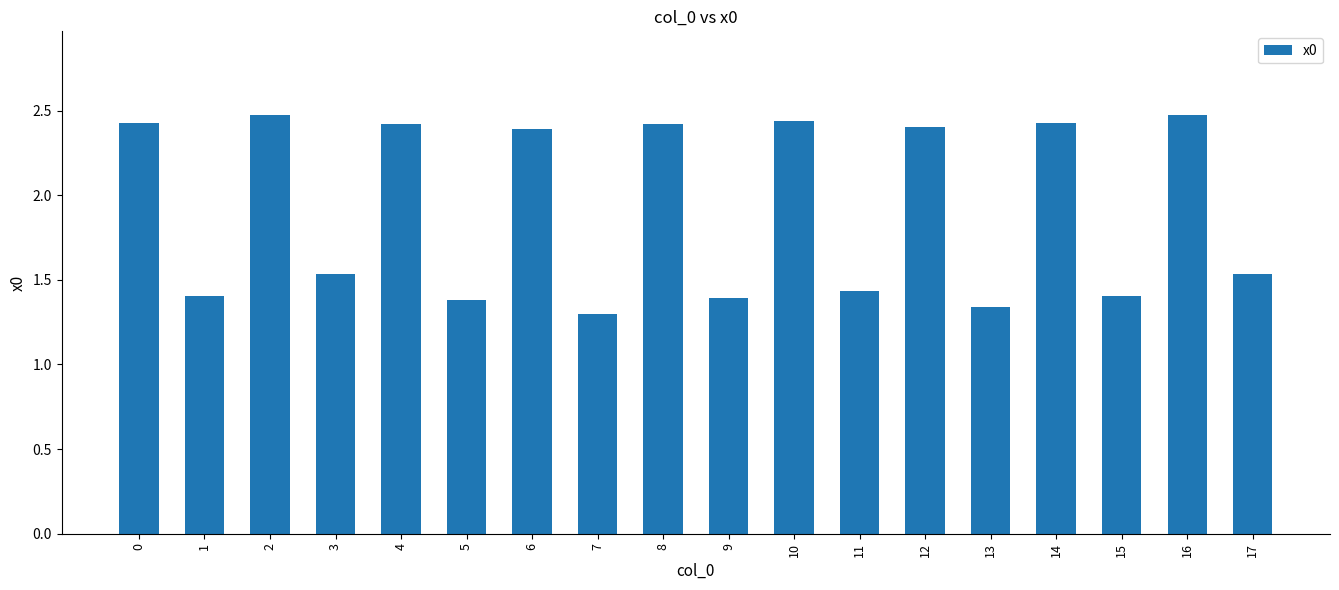

What is the average value?

1.9